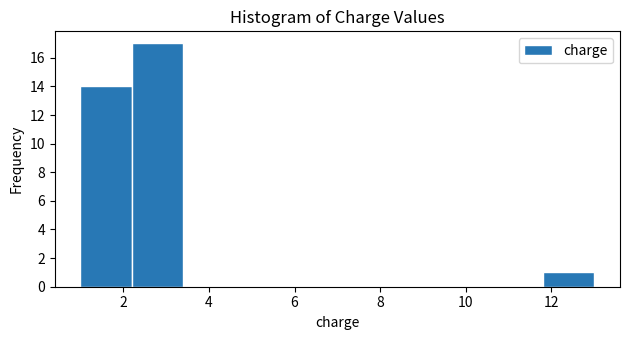

What is the height of the bar covering 1.0 to 2.2 on the x-axis? The values are not printed on the chart, so give them approximately, as read against the axis.

14